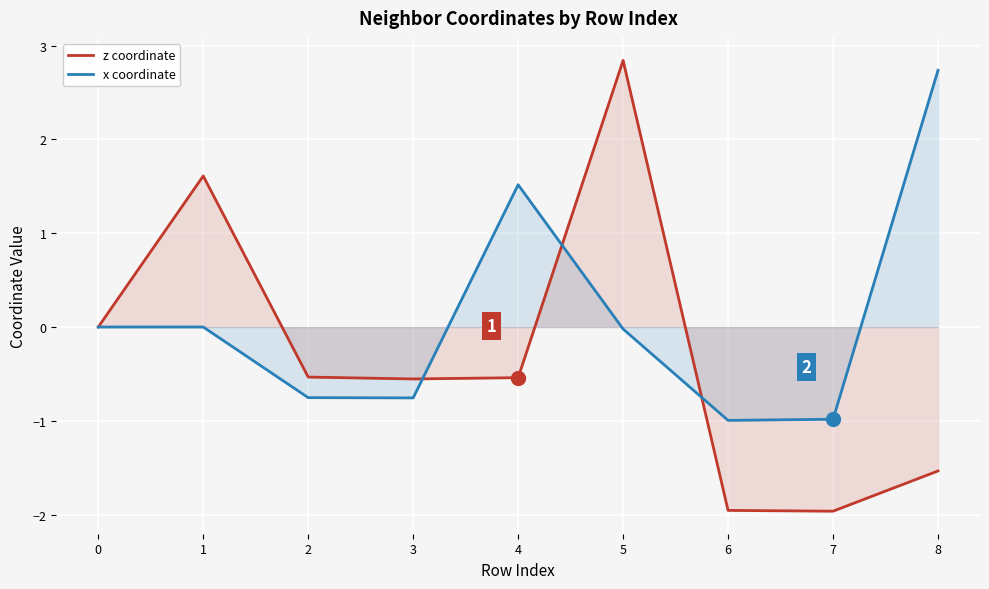

What is the difference between the maximum and second lowest values in the z coordinate series?

4.8